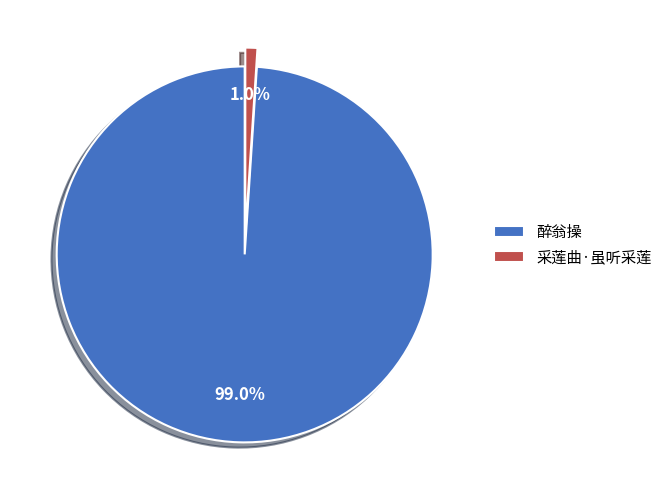

What percentage is the 采莲曲·虽听采莲 slice, to the nearest percent?

1%